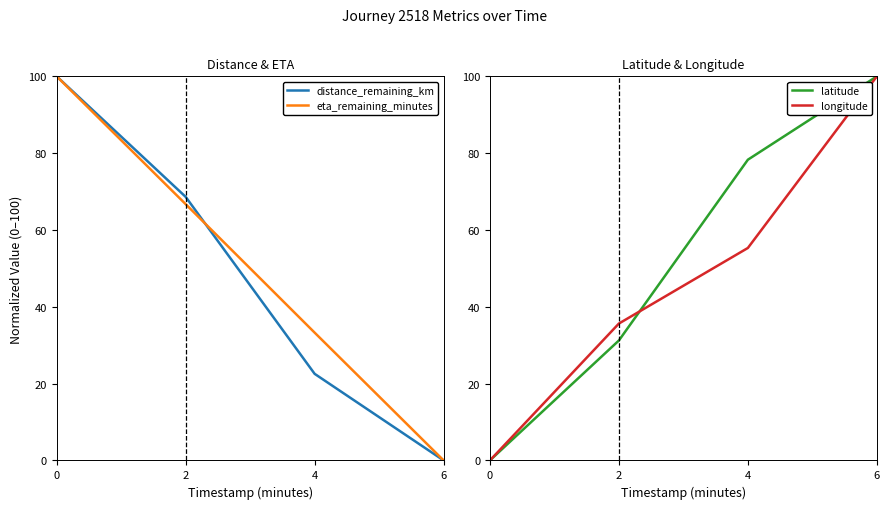

Which series has the largest total across all categories?

latitude